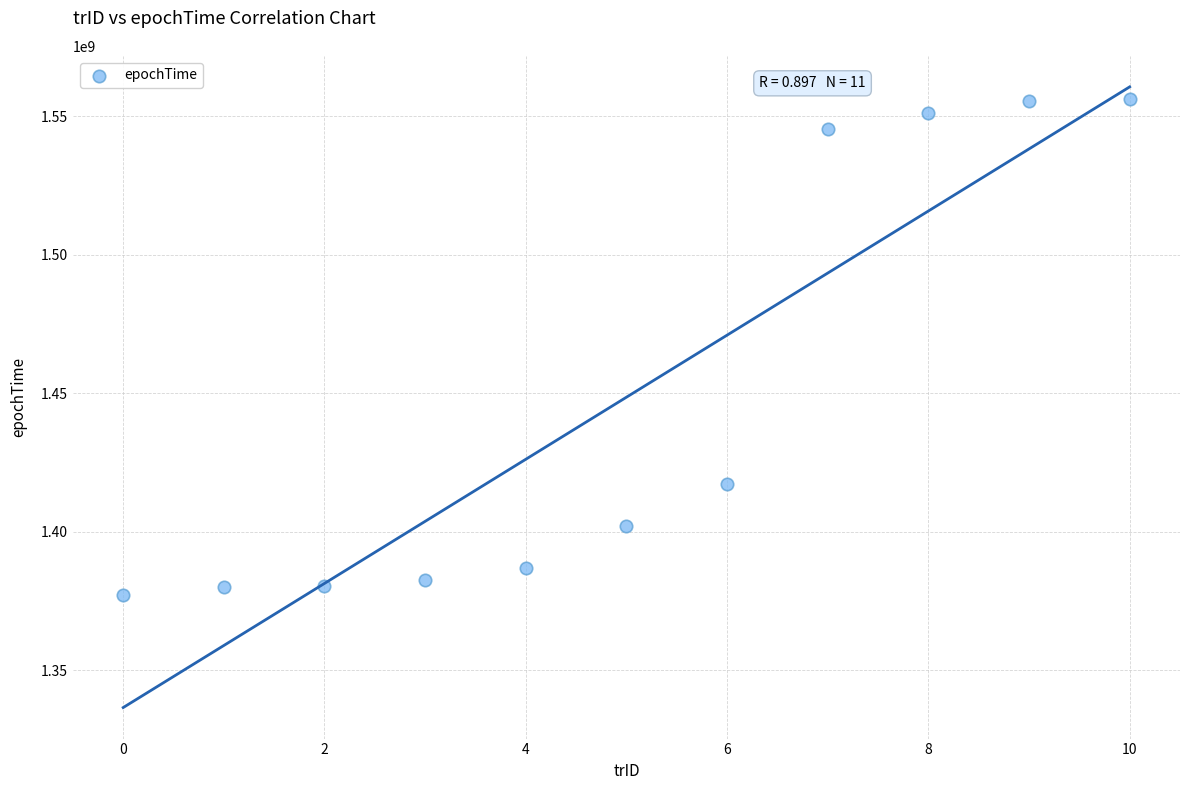

What is the average Y value?

1448535612